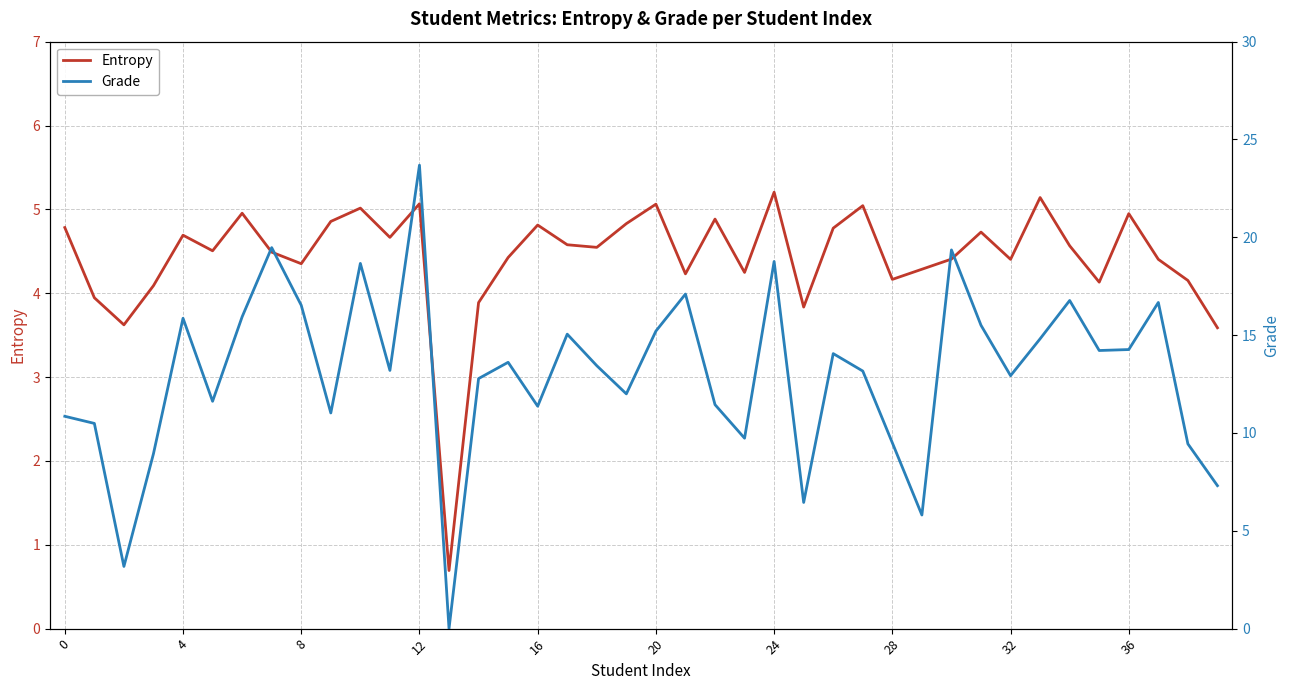

What is the lowest value of the Entropy series?

0.7